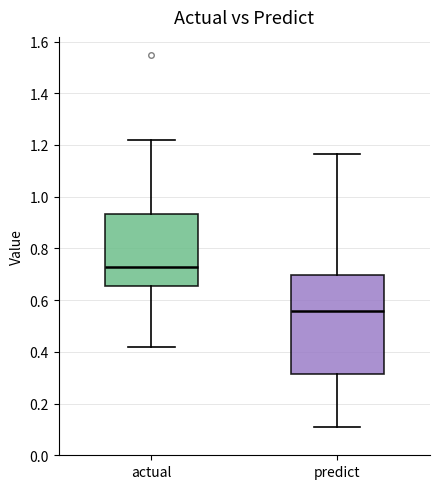

Which box is the tallest, from its lower edge to its upper edge?

predict